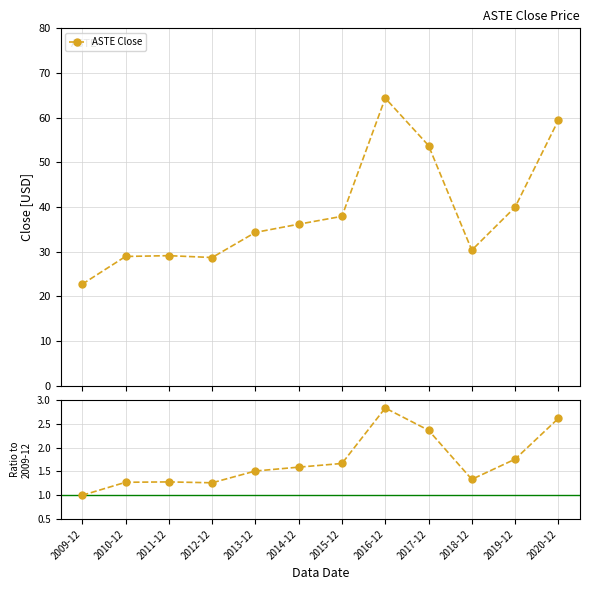

What is the value of the Ratio to 2009-12 point at the 4th from the left?

1.3